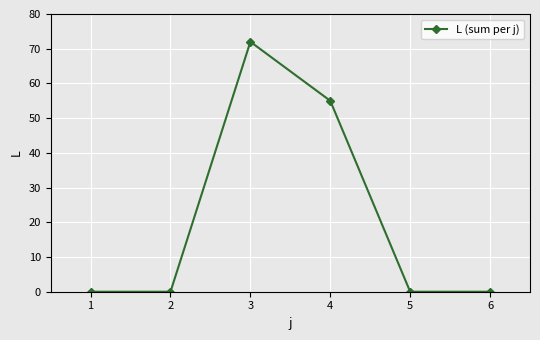

How many distinct data groups are displayed?

1